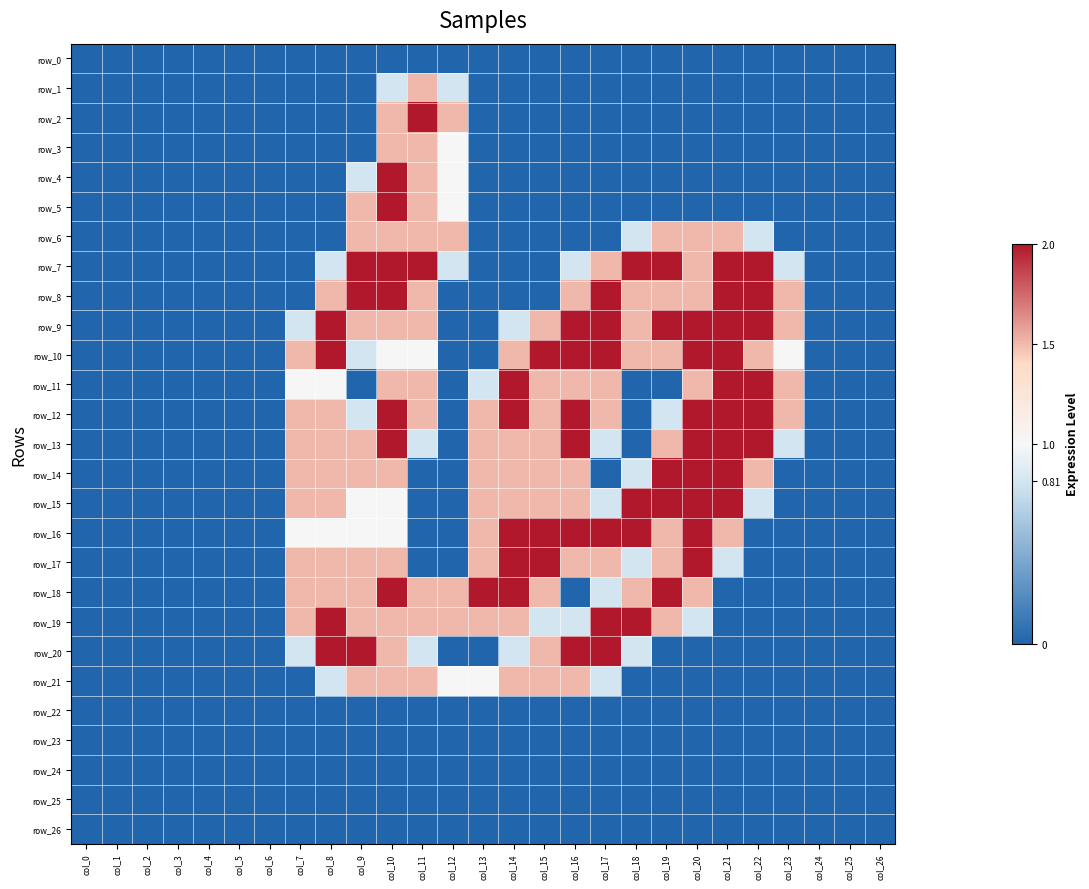

Is it true that row_21 equals -0.5 at col_7?

False